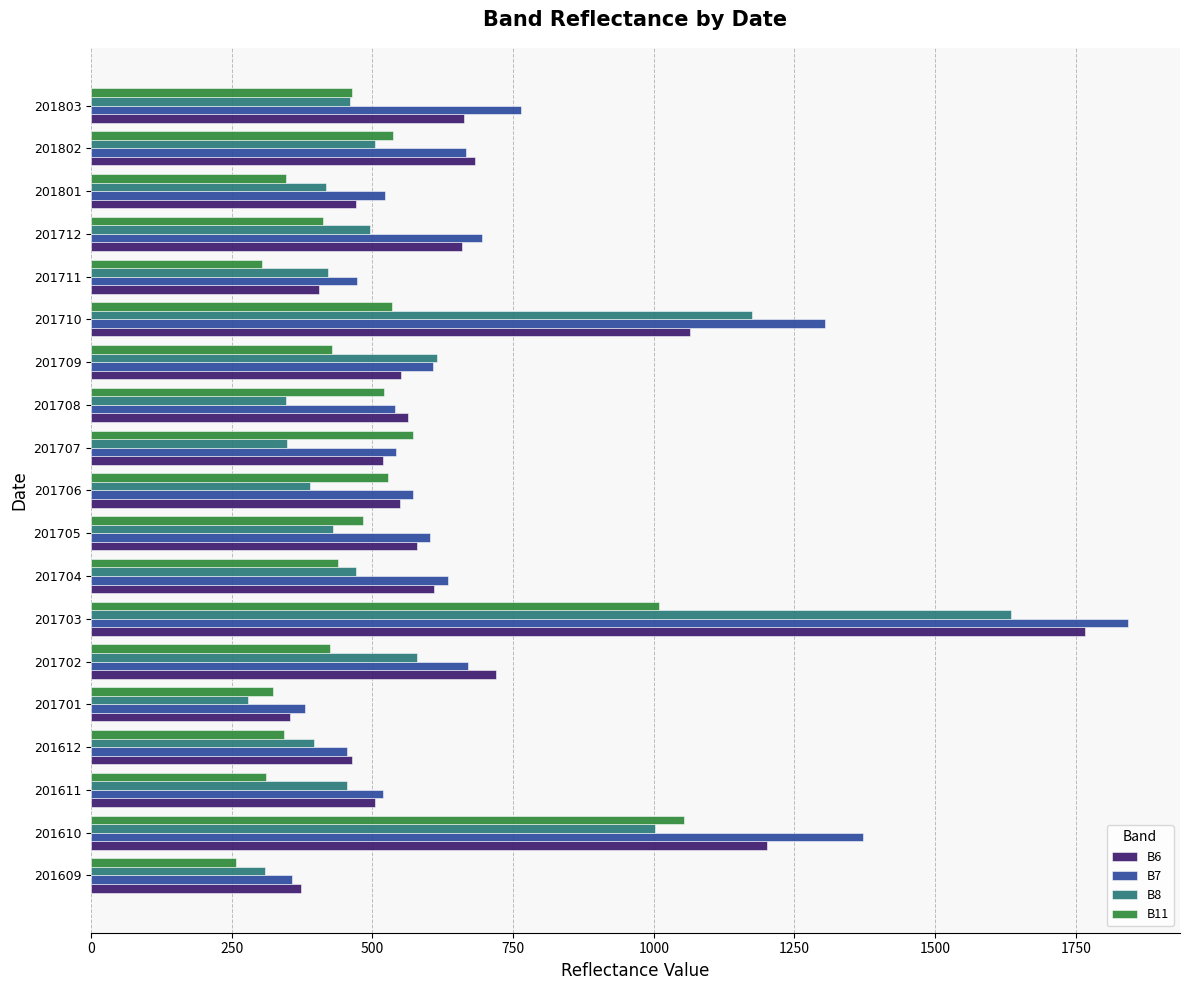

List the series in order of their overall mean, lowest first.

B11, B8, B6, B7